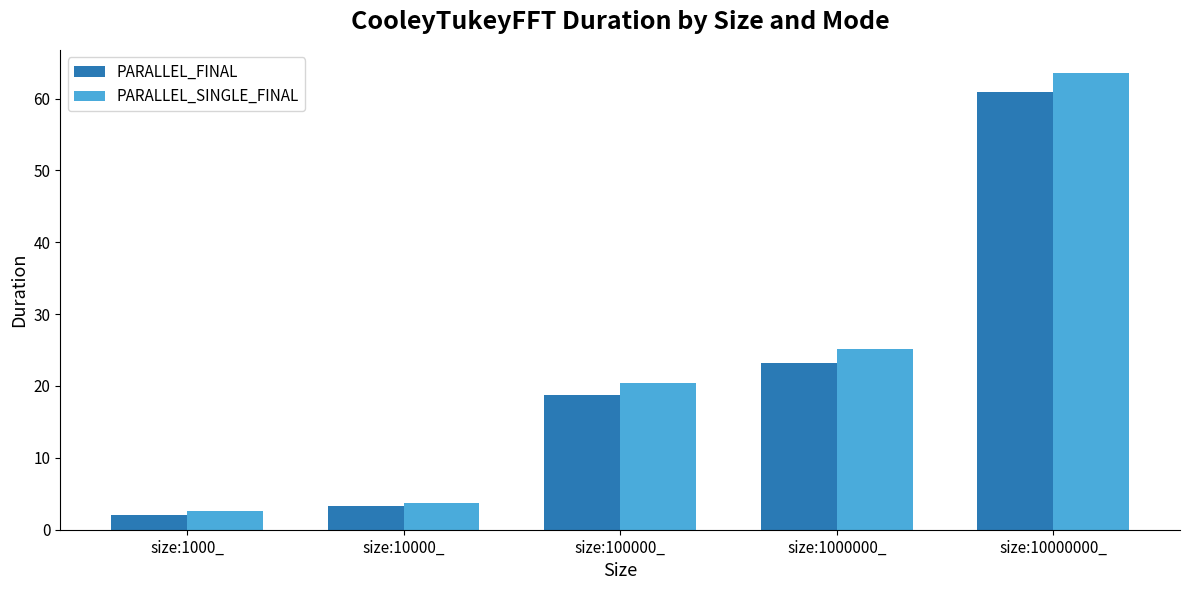

Is it true that PARALLEL_FINAL equals 35.6 at size:10000000_?

False